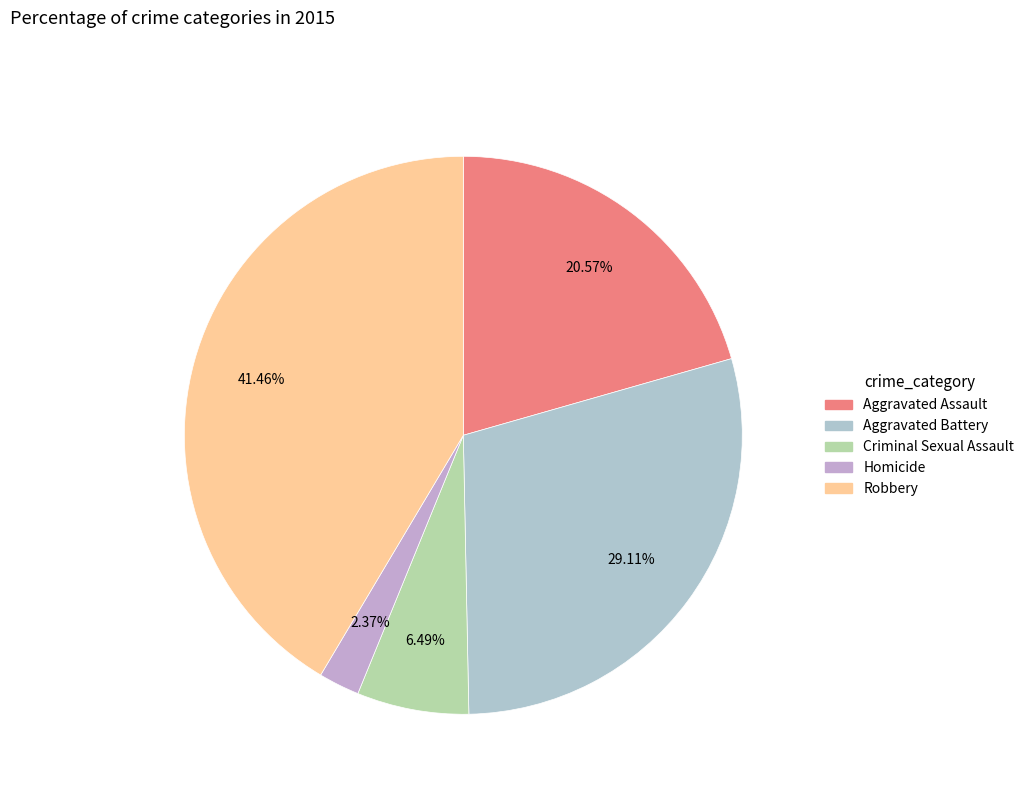

To the nearest percent, what portion does Aggravated Battery represent?

29%